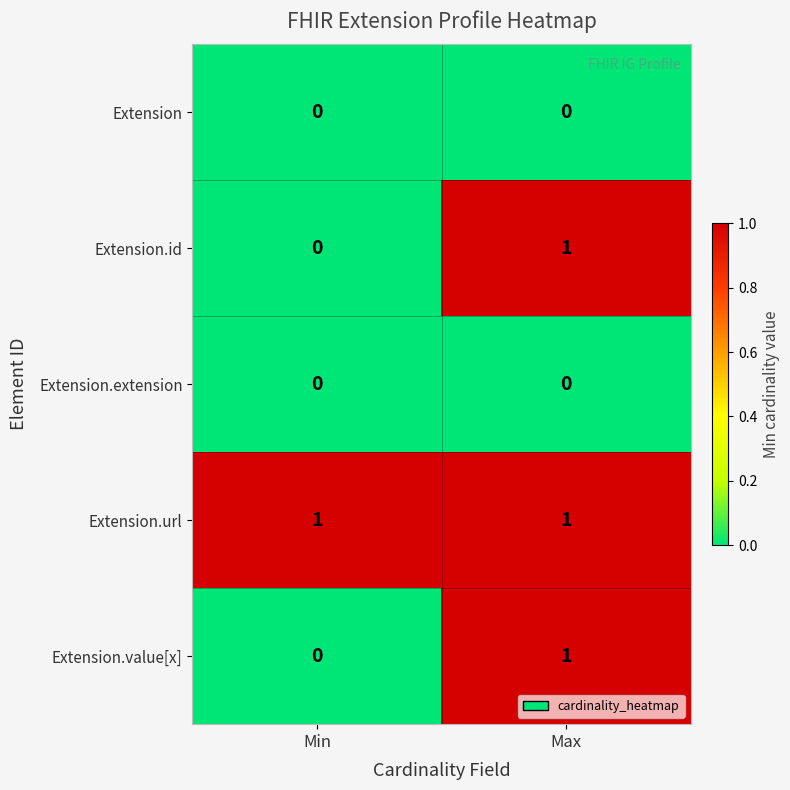

Is it true that Extension equals 0 at Max?

True